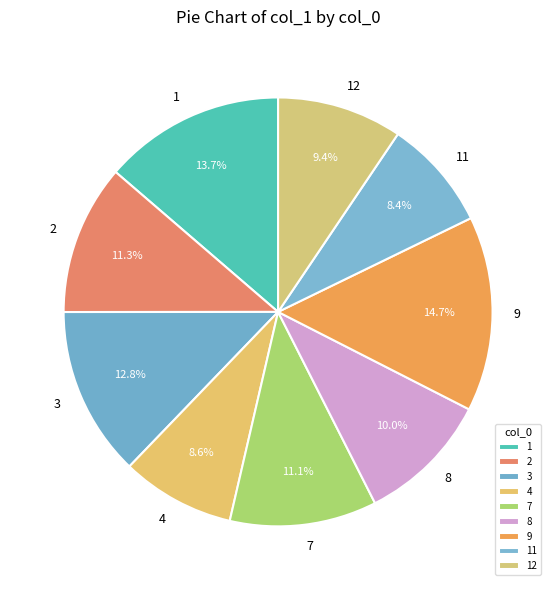

To the nearest percent, what is the average slice percentage?

11%